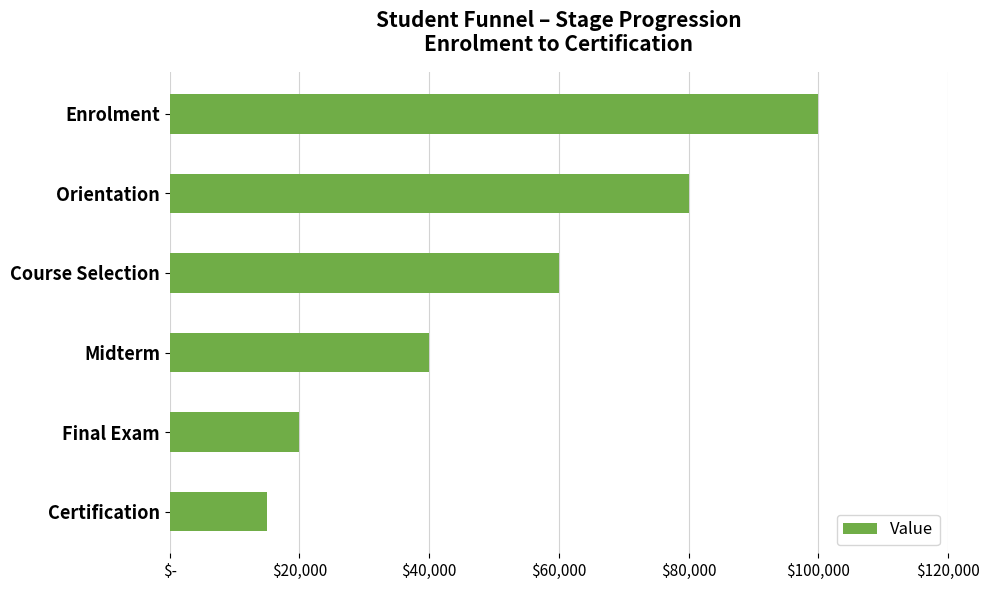

List the labels in order of value, largest first.

Enrolment, Orientation, Course Selection, Midterm, Final Exam, Certification